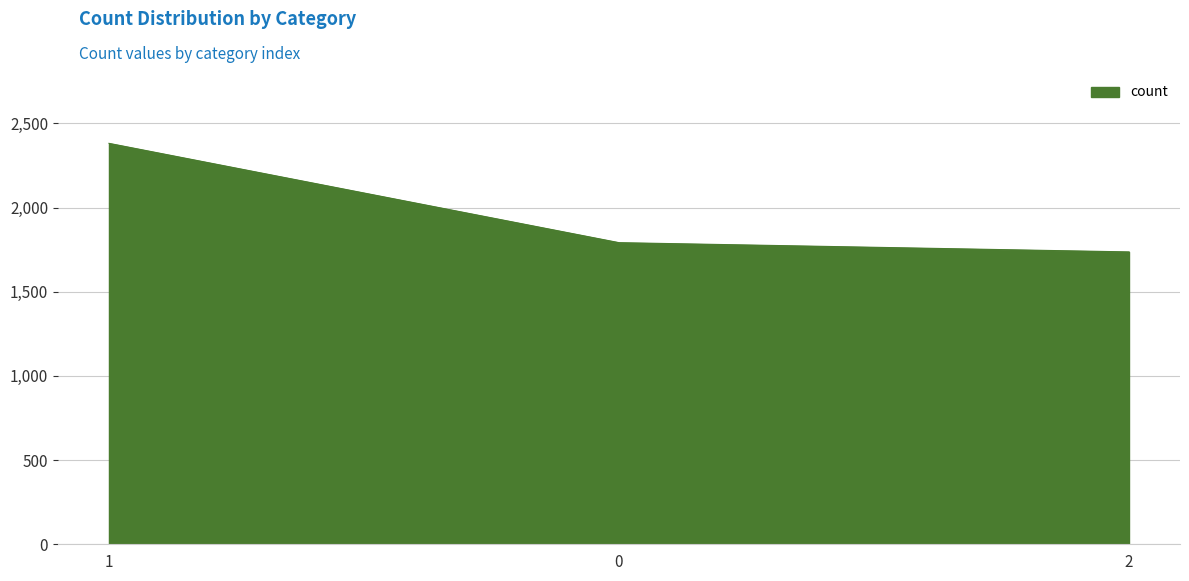

How many lines are shown in the chart?

1